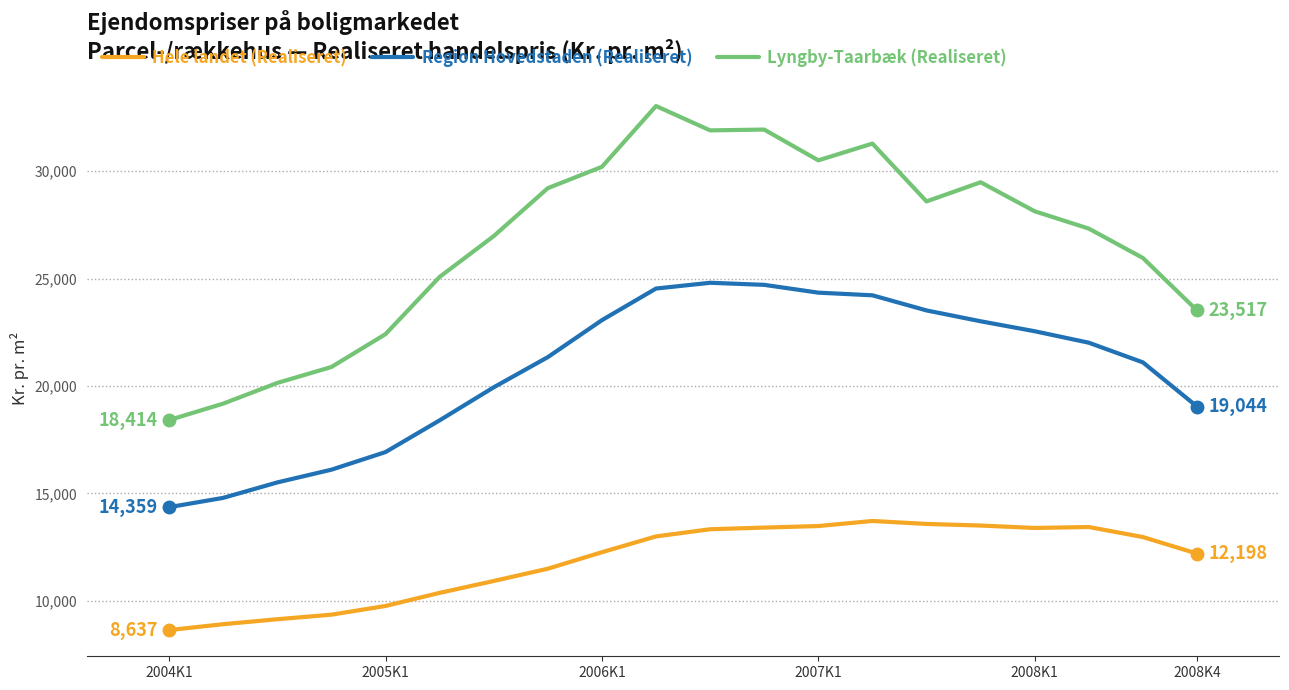

Which series has the largest total across all categories?

Lyngby-Taarbæk (Realiseret)